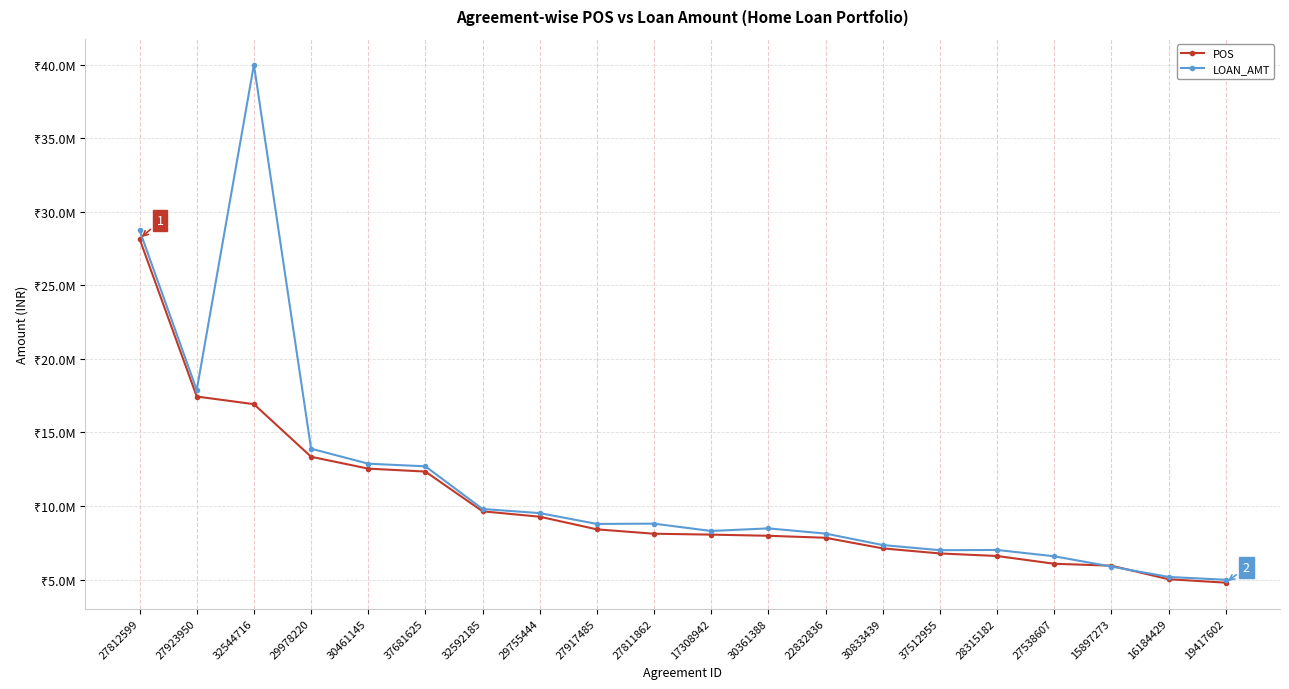

Rank the categories by POS value from lowest to highest.

19417602, 16184429, 15897273, 27538607, 28315182, 37512955, 30833439, 22832836, 30361388, 17308942, 27811862, 27917485, 29755444, 32592185, 37681625, 30461145, 29978220, 32544716, 27923950, 27812599